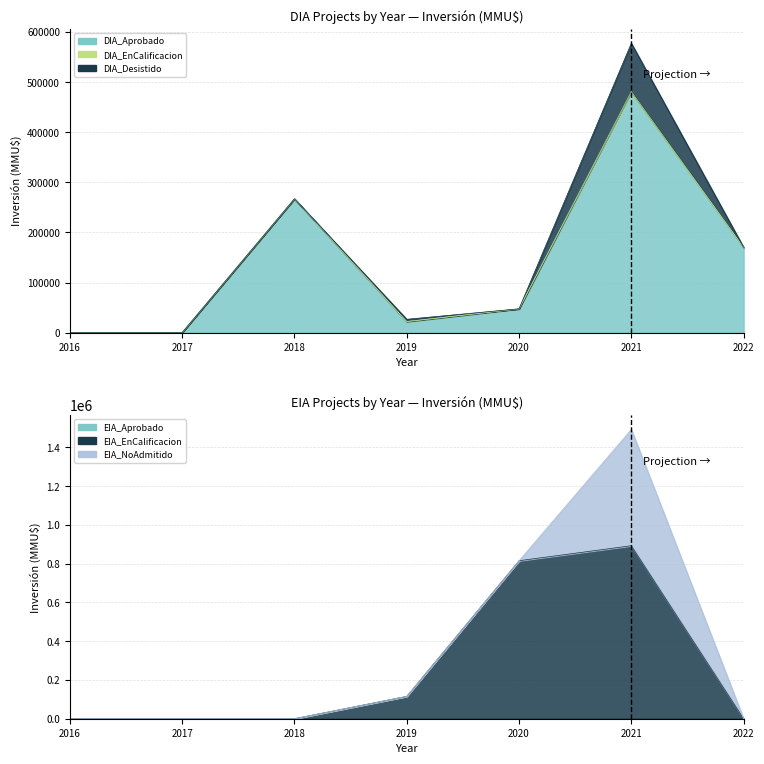

What is the value of the DIA_Aprobado point at the 6th from the left?

476750